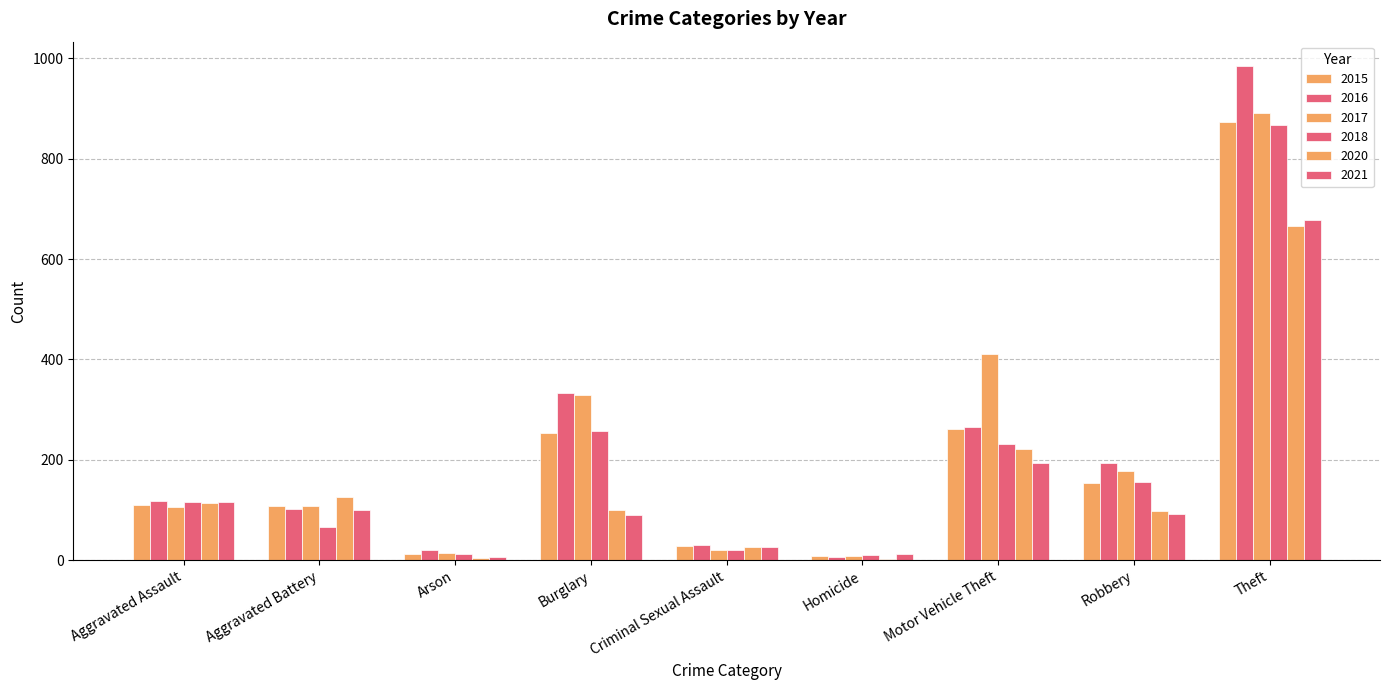

Which category has the lowest value in the 2018 series?

Homicide